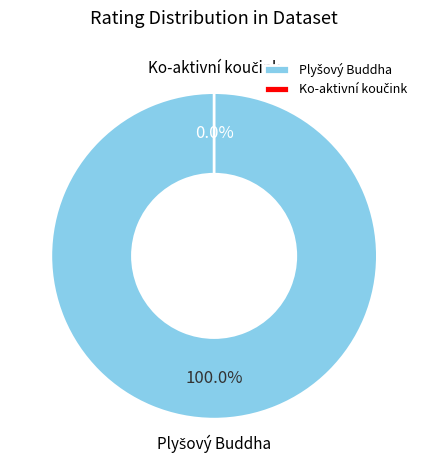

Combined, what portion of the pie is Plyšový Buddha and Ko-aktivní koučink?

100.0%